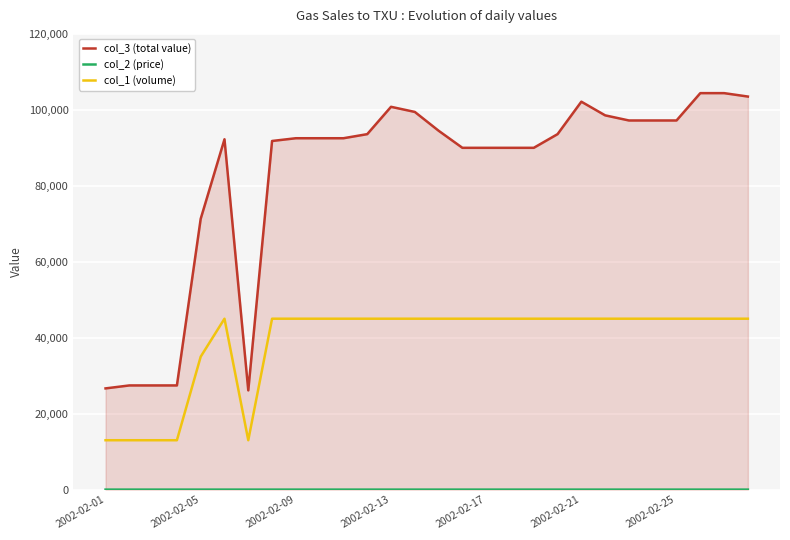

True or false: col_3 (total value) and col_1 (volume) intersect in this chart.

False